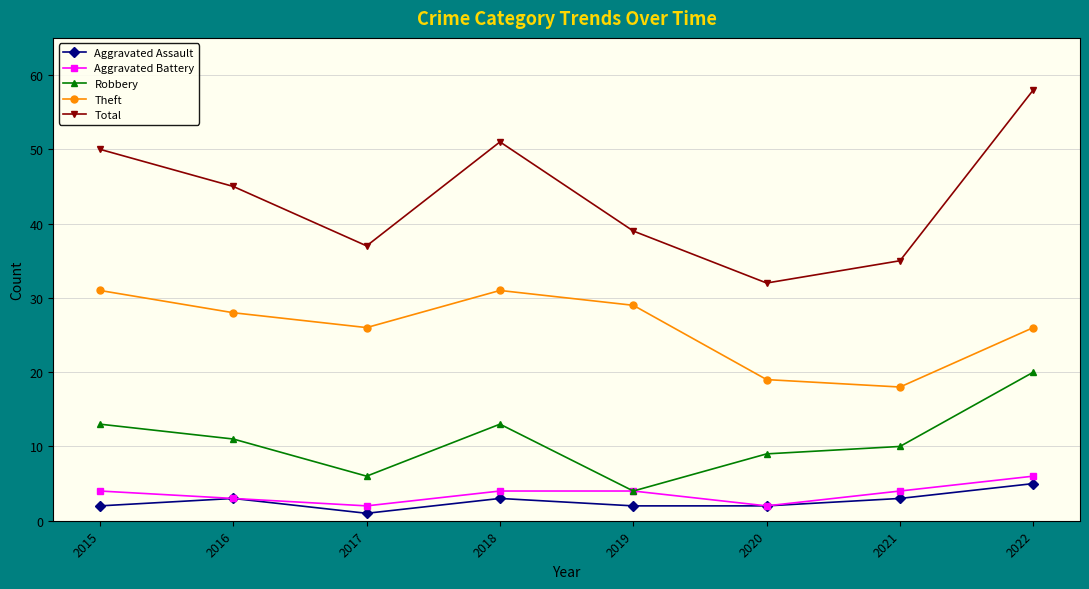

Is it true that Robbery equals 6 at 2017?

True